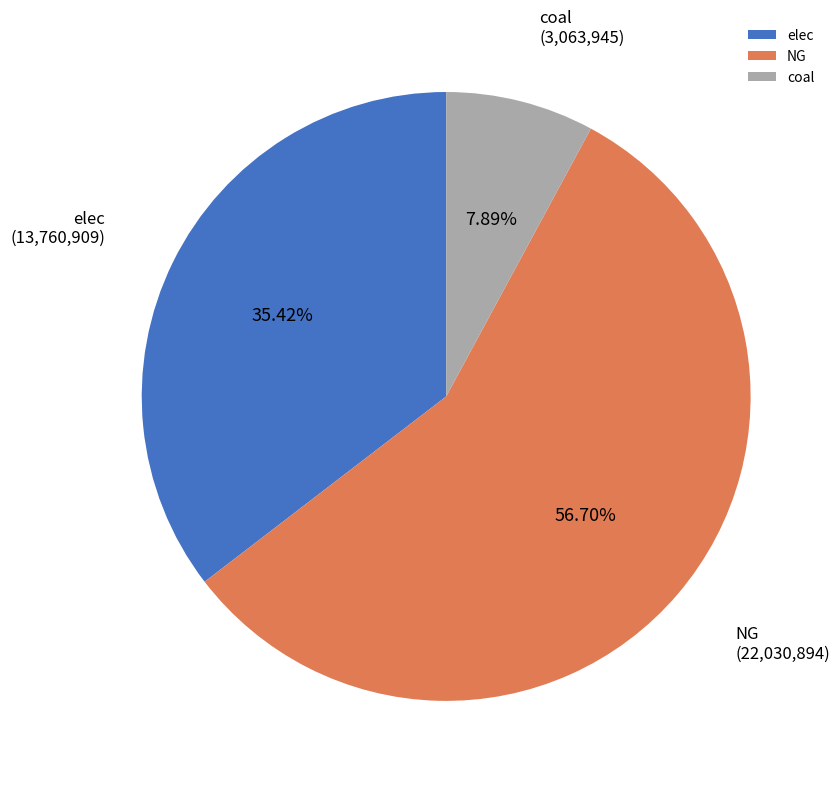

Between coal and NG, which is larger?

NG